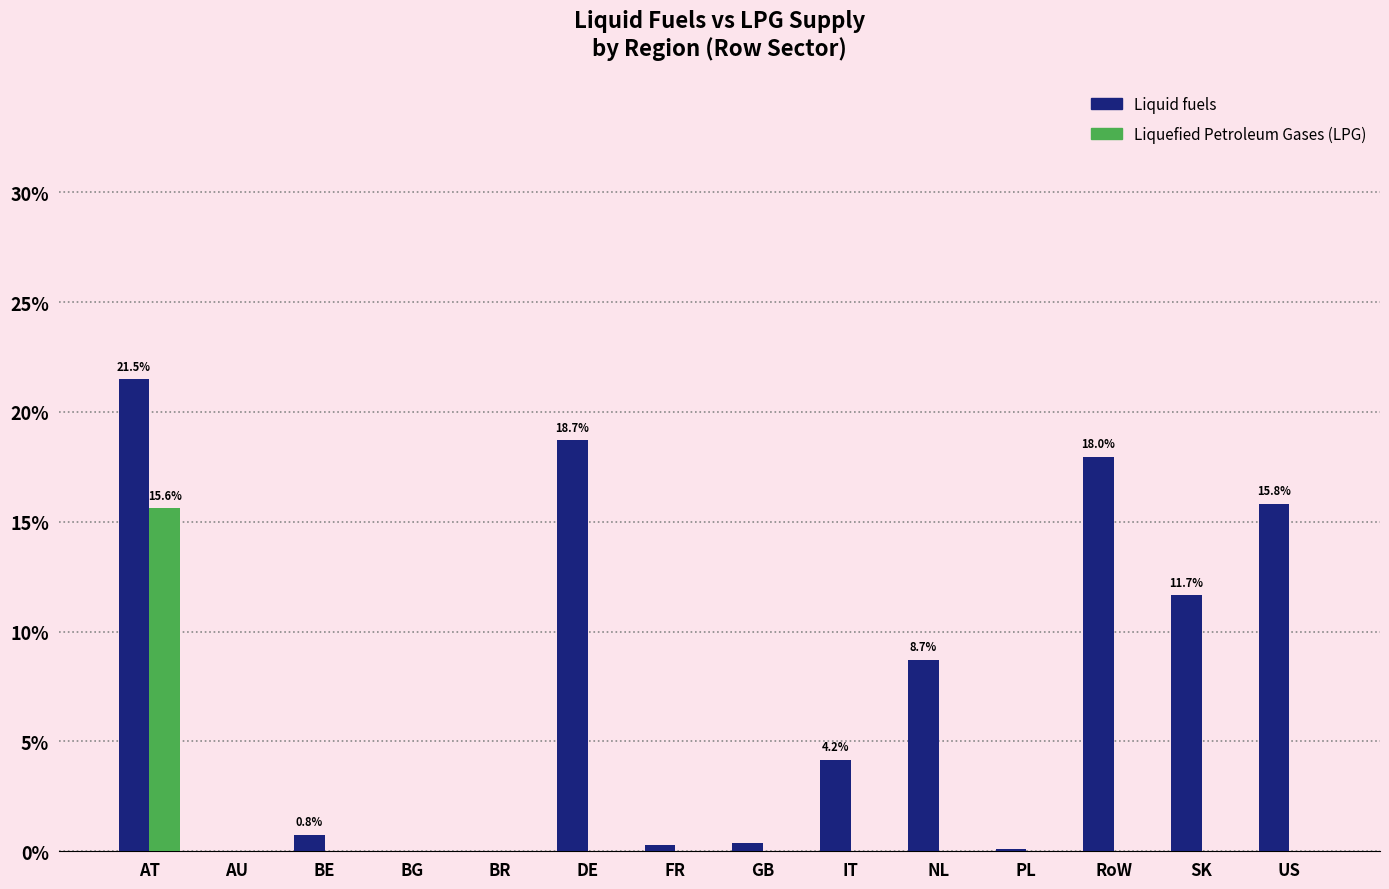

What is the sum of all Liquefied Petroleum Gases (LPG) values?

15.6